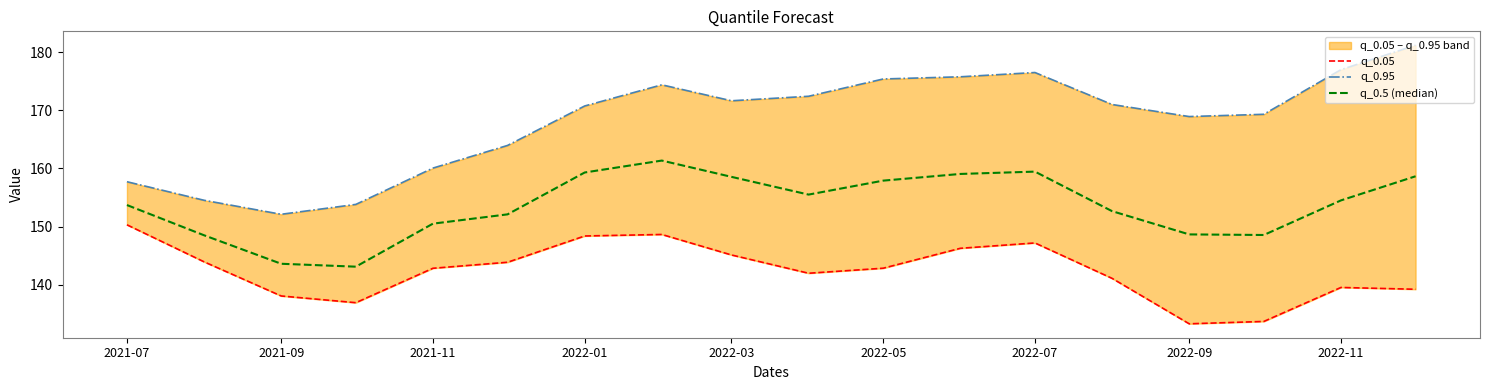

What is the sum of all q_0.05 values?

2563.1